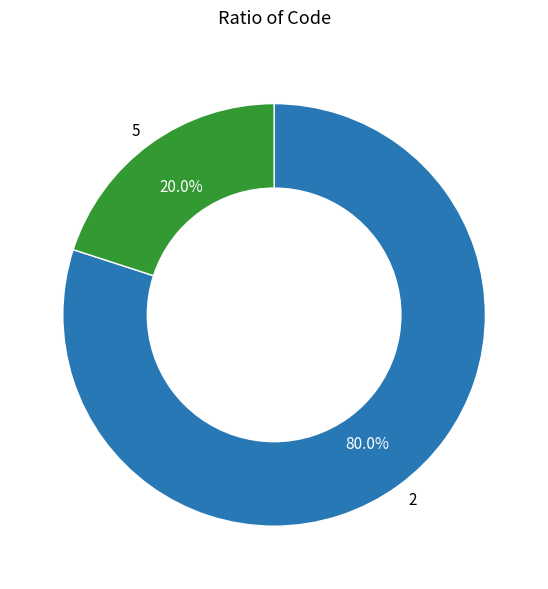

Count the number of slices in the pie.

2